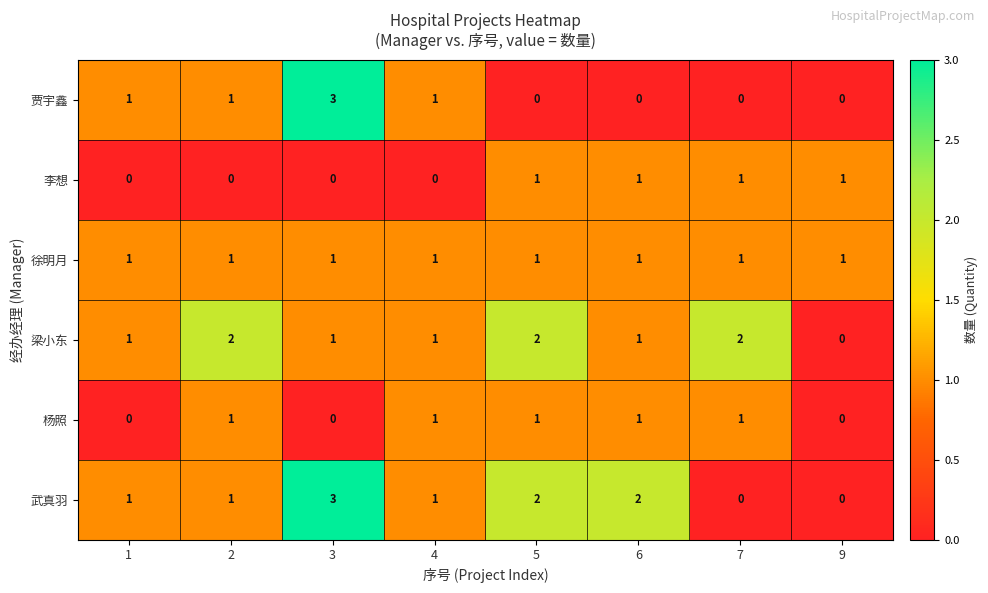

The 贾宇鑫 series shows 0 at 9. True or false?

True